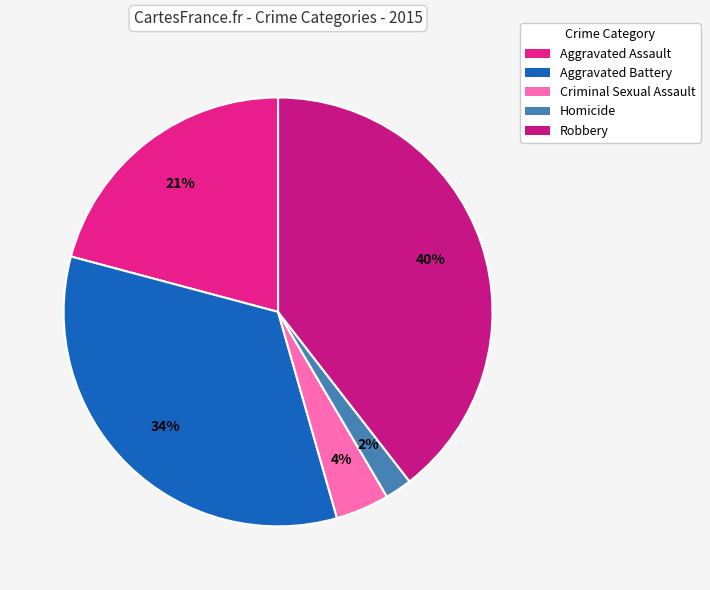

How many slices are in this pie chart?

5